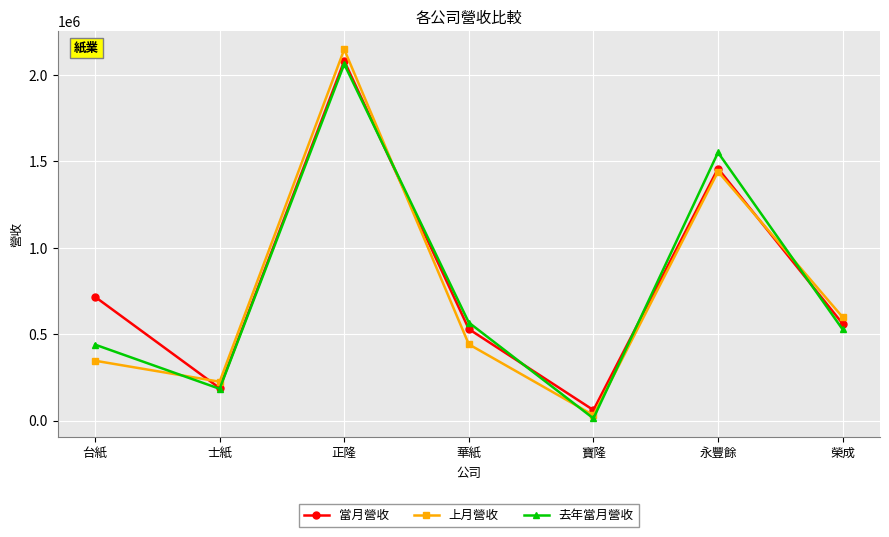

What is the spread (max minus min) of values at 榮成?

70840